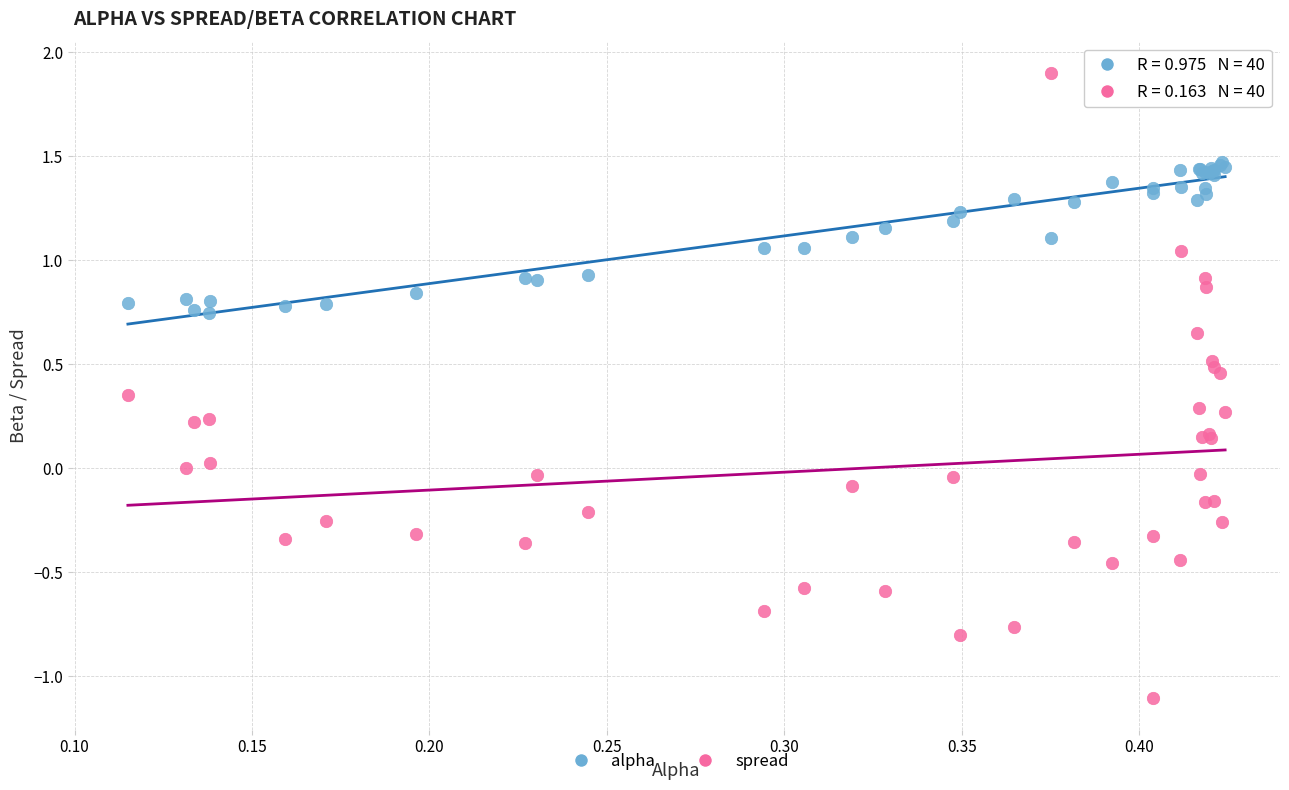

Which series reaches the minimum Y coordinate?

spread